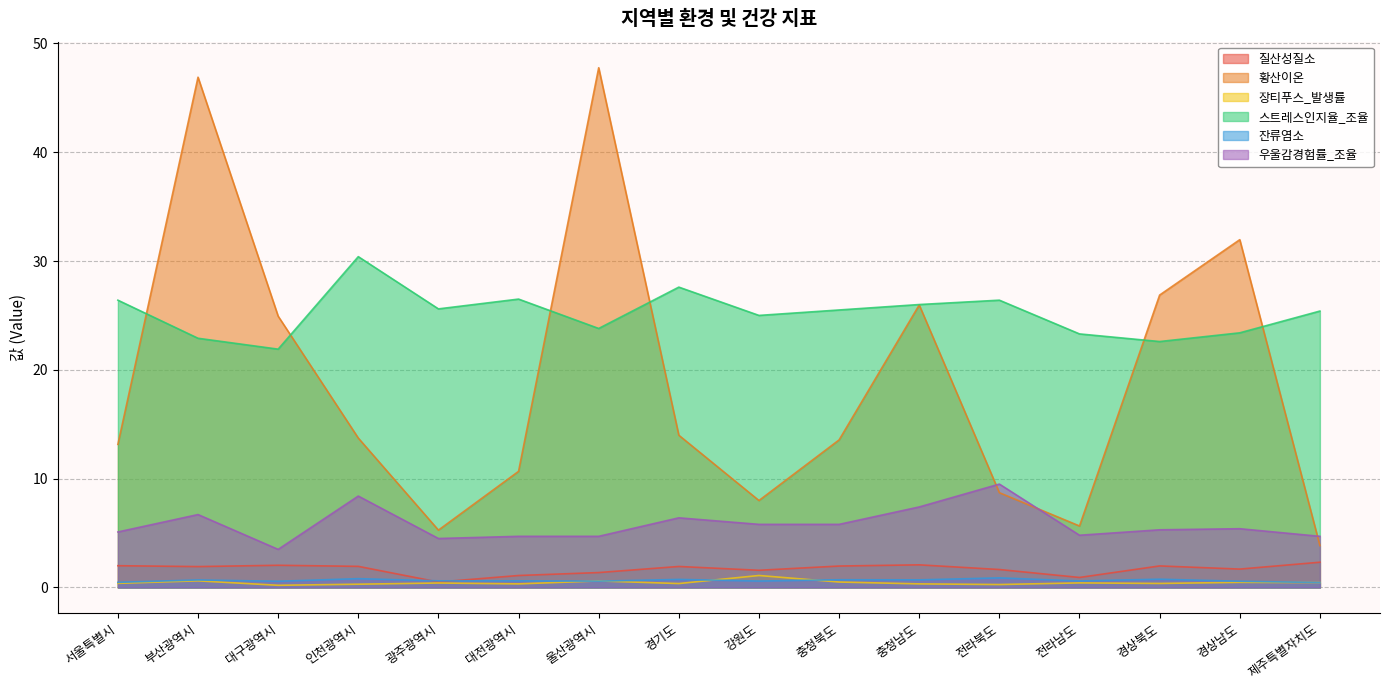

At which category does 질산성질소 reach its first local valley?

부산광역시